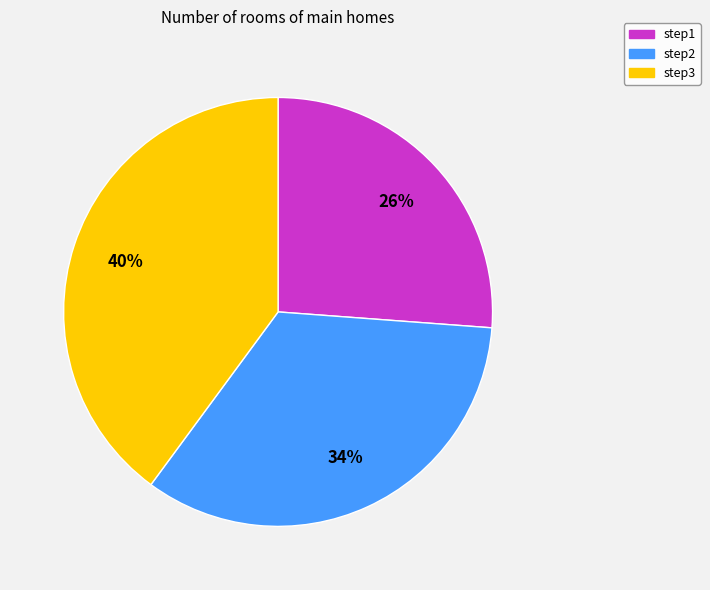

Which slice is the smallest?

step1